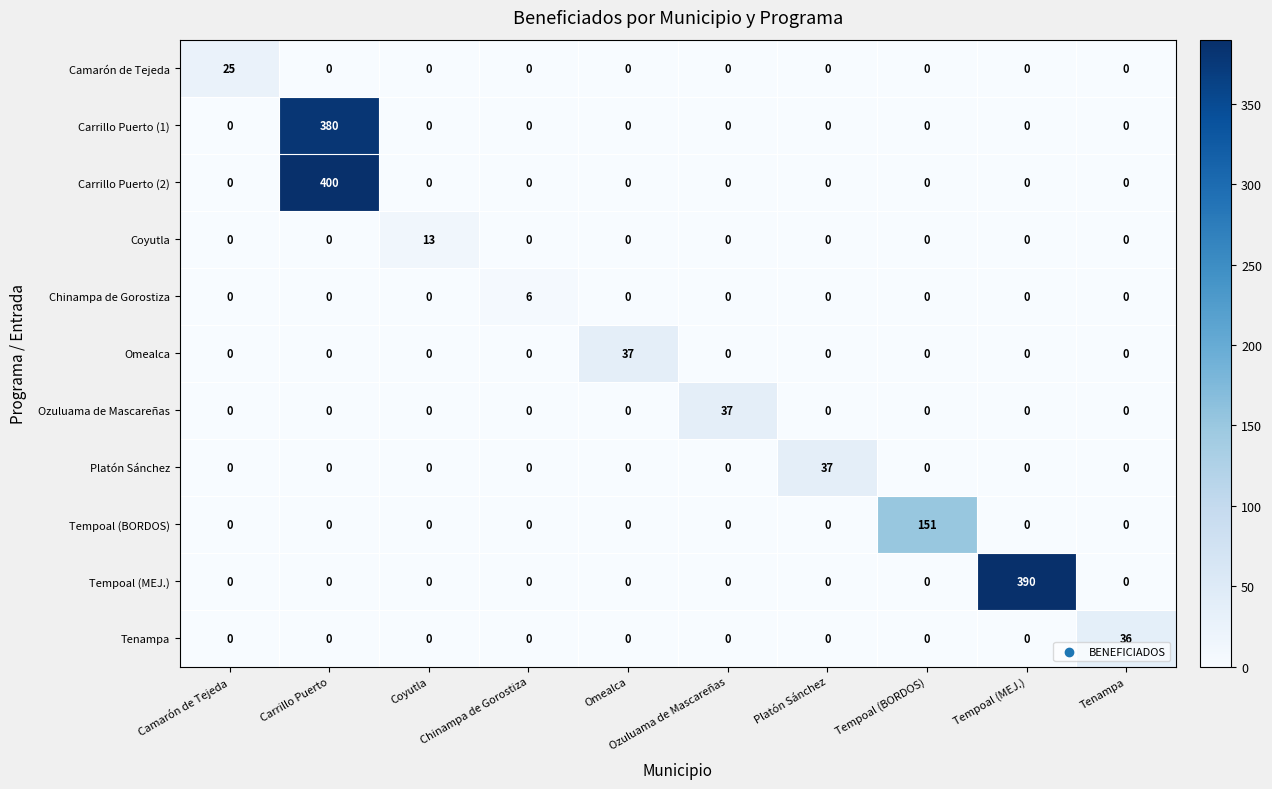

Which label corresponds to the largest value in the chart?

Carrillo Puerto